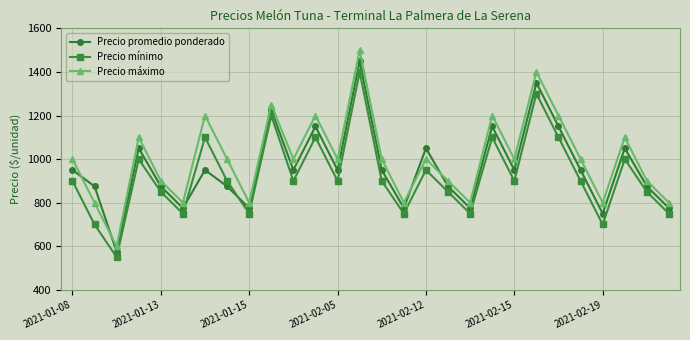

What is the value of the Precio promedio ponderado point at the 18th from the left?

875